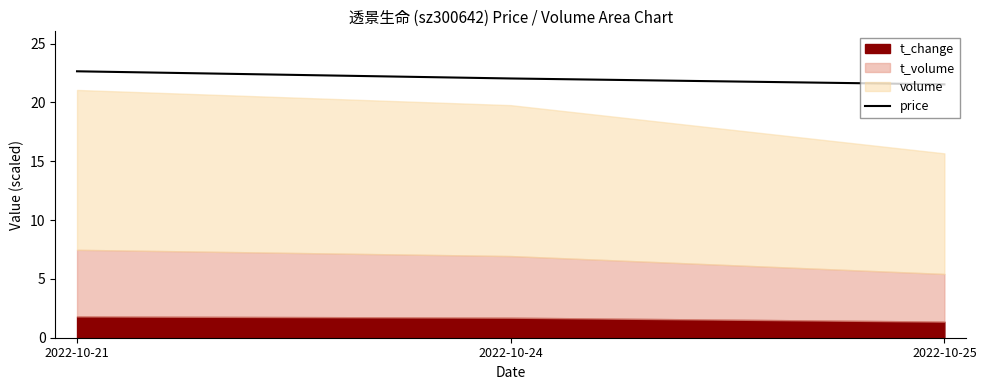

The value at 2022-10-25 is 10.0. True or false?

False